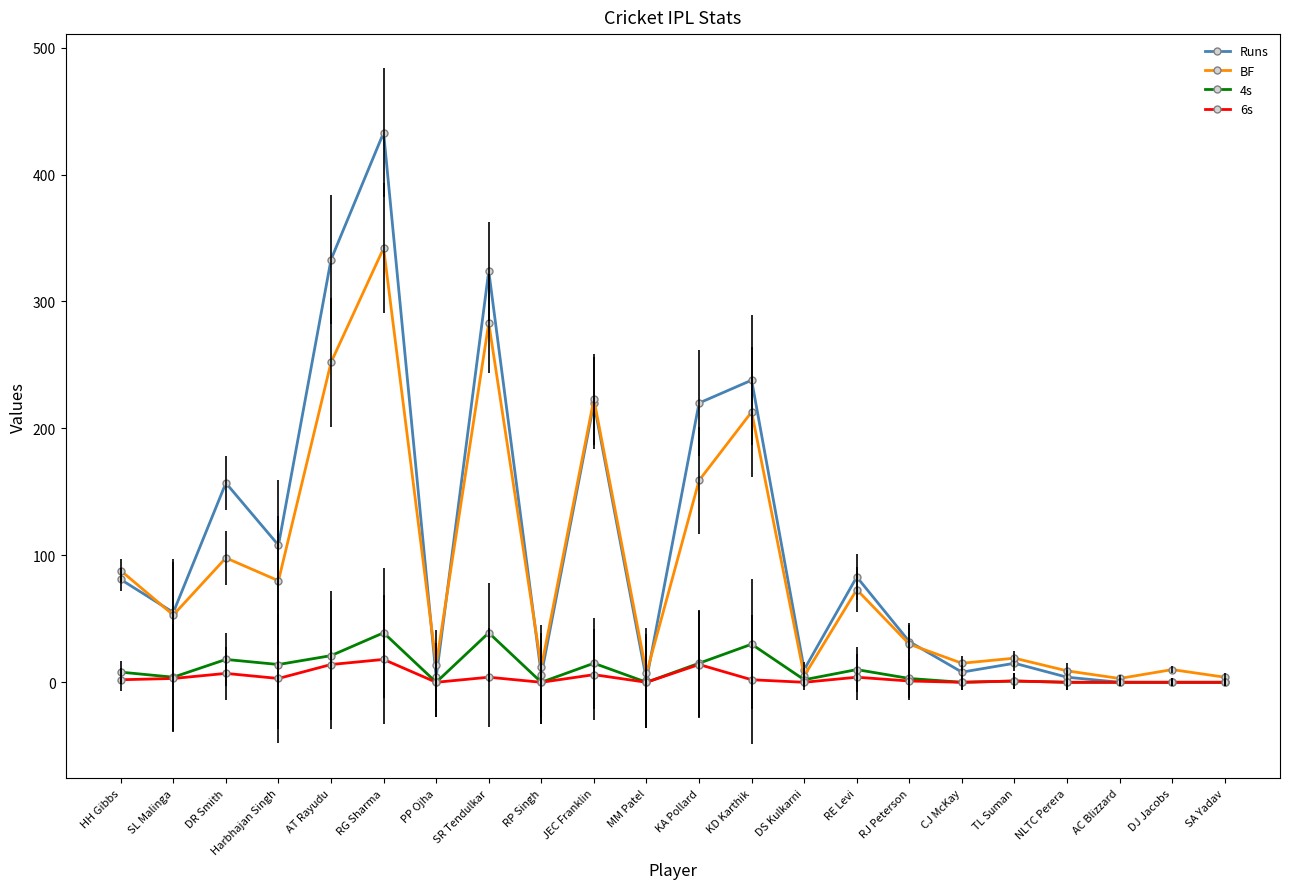

Is this an area chart (filled region under the line)?

No